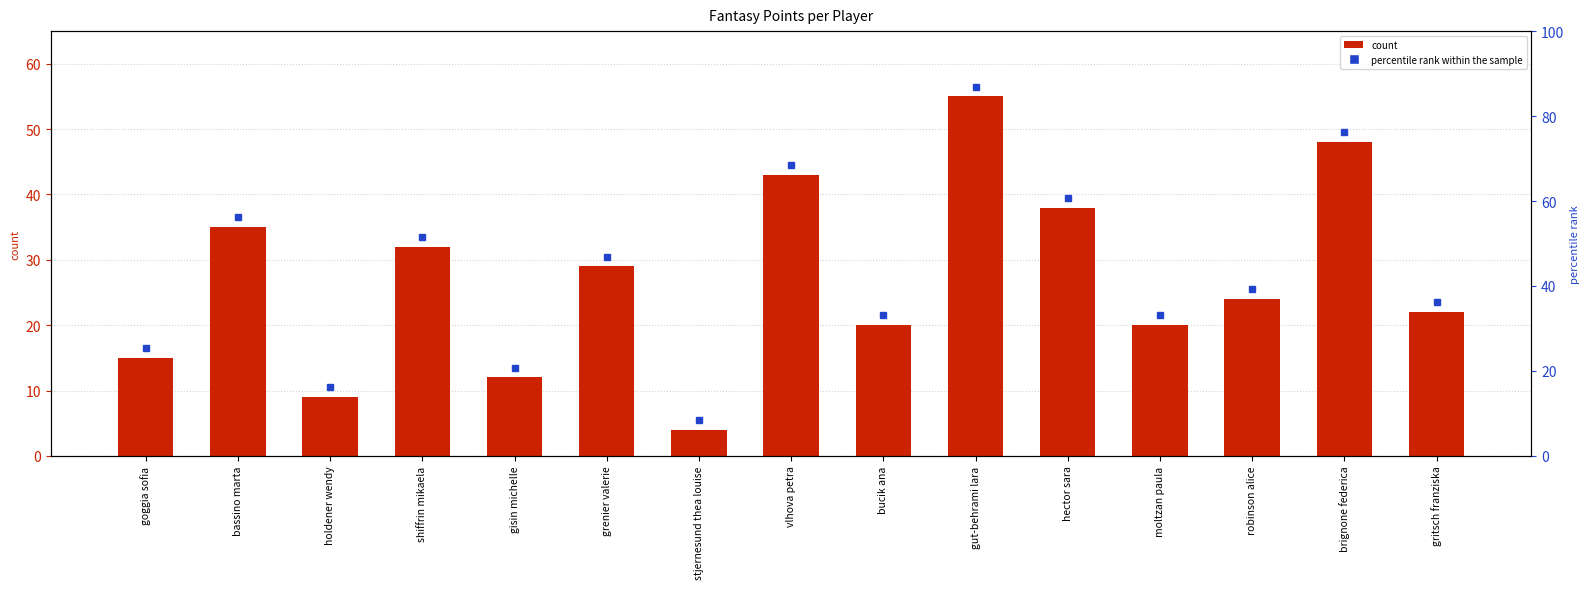

Is it true that the value at bassino marta is 8?

False